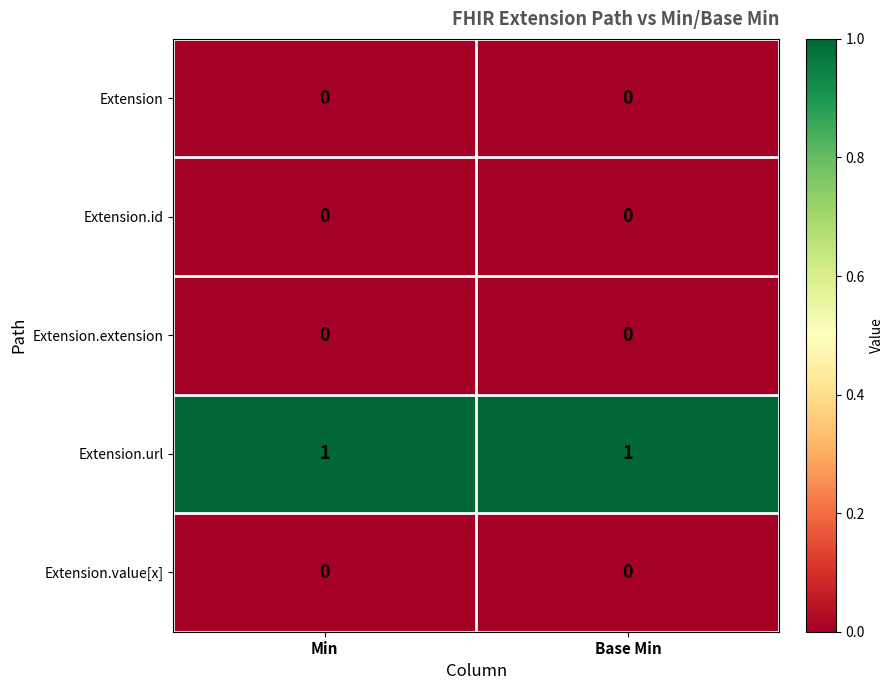

What is the maximum value shown in the chart?

1